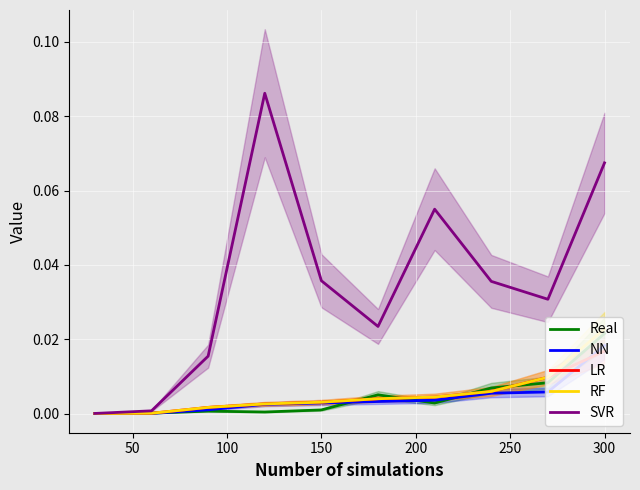

Rank the series by their maximum value, from lowest to highest.

LR, NN, Real, RF, SVR